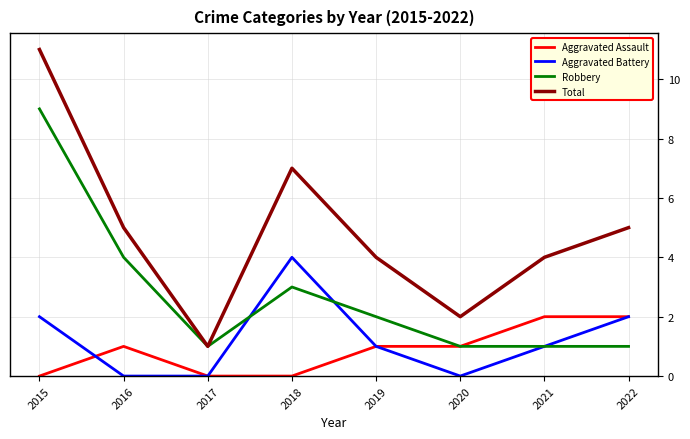

Which series has the largest range (max minus min)?

Total